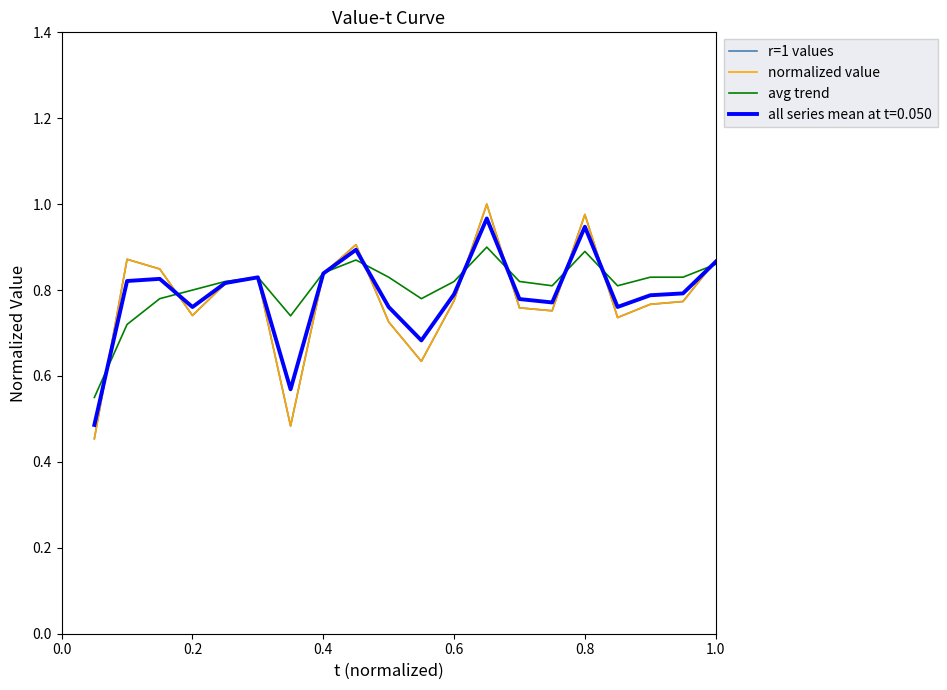

True or false: r=1 values has more than 0 points higher than both neighbors.

True